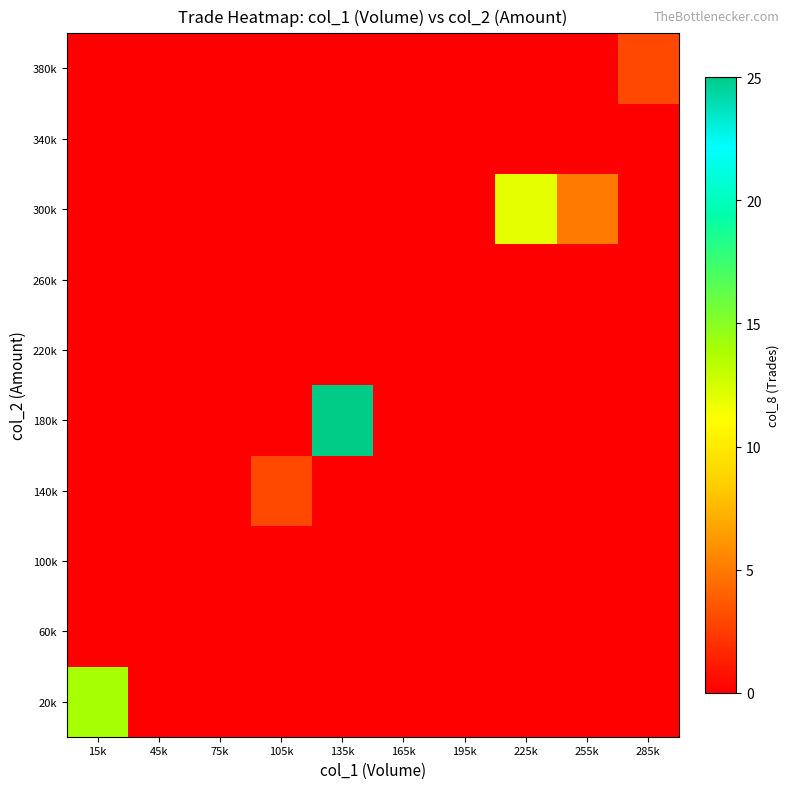

How many data points does each series have?

10